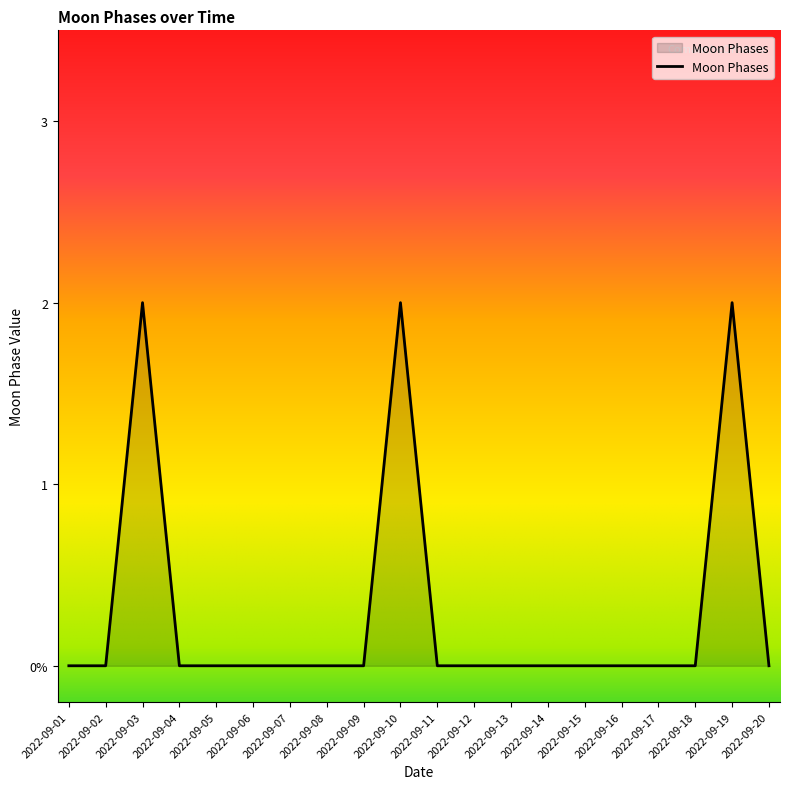

Rank the categories by value from lowest to highest.

2022-09-01, 2022-09-02, 2022-09-04, 2022-09-05, 2022-09-06, 2022-09-07, 2022-09-08, 2022-09-09, 2022-09-11, 2022-09-12, 2022-09-13, 2022-09-14, 2022-09-15, 2022-09-16, 2022-09-17, 2022-09-18, 2022-09-20, 2022-09-03, 2022-09-10, 2022-09-19